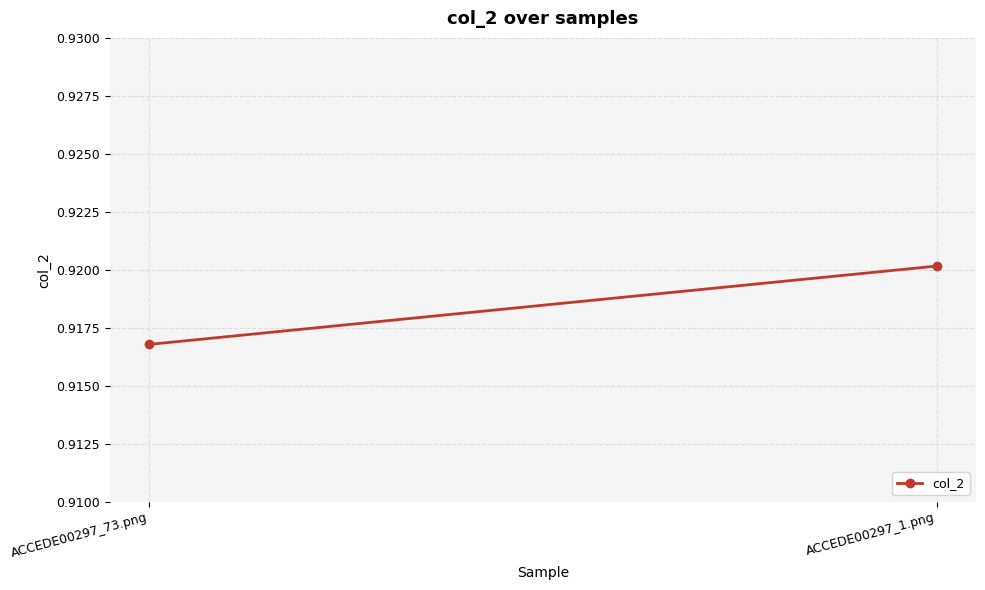

List the labels in order of value, largest first.

ACCEDE00297_1.png, ACCEDE00297_73.png